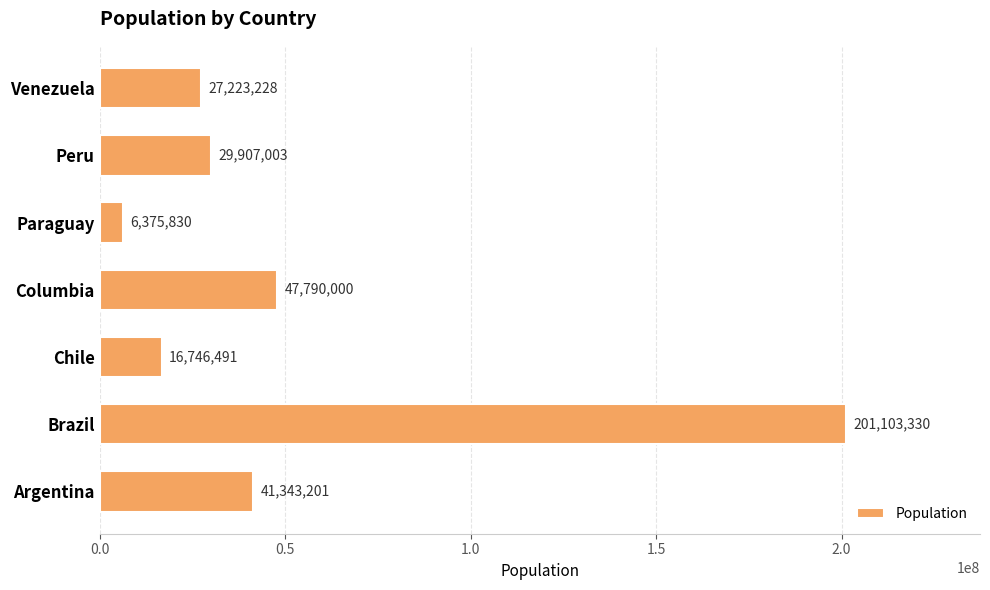

What is the maximum value shown in the chart?

201103330